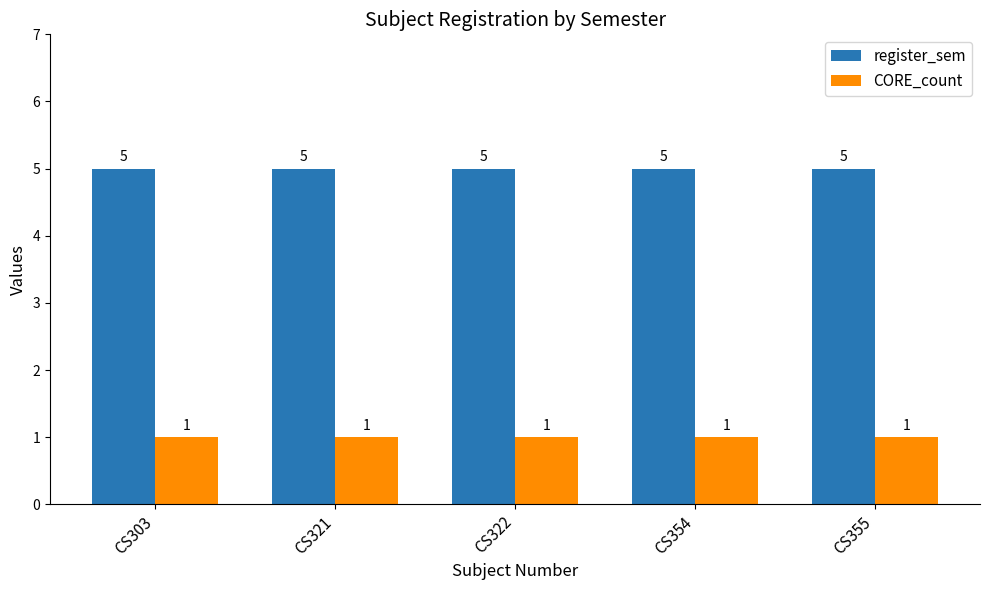

At how many categories does at least one series exceed 1?

5